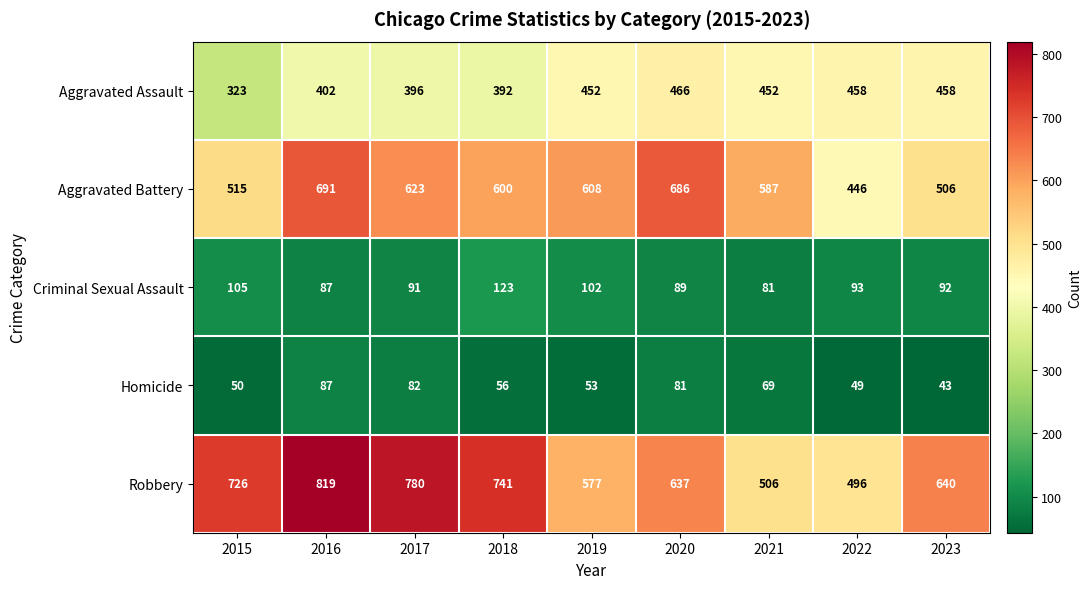

What is the difference between the highest and lowest values at 2023?

597